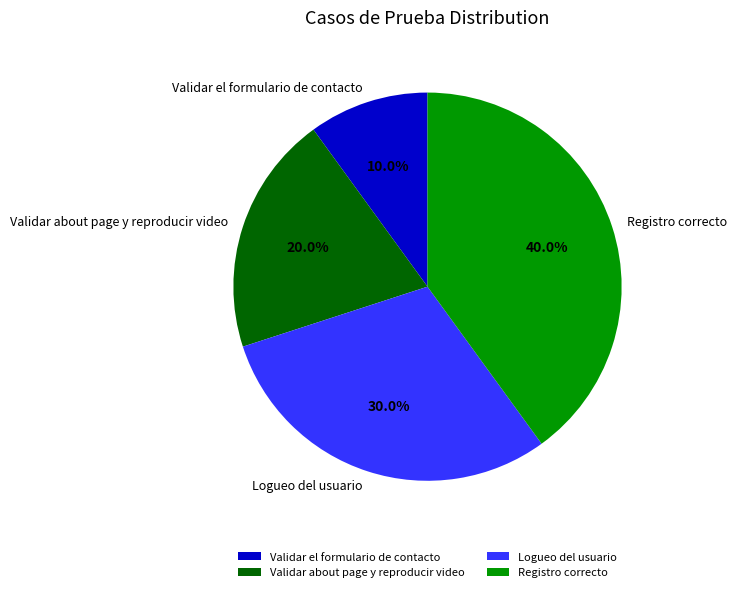

How many segments does this pie chart have?

4